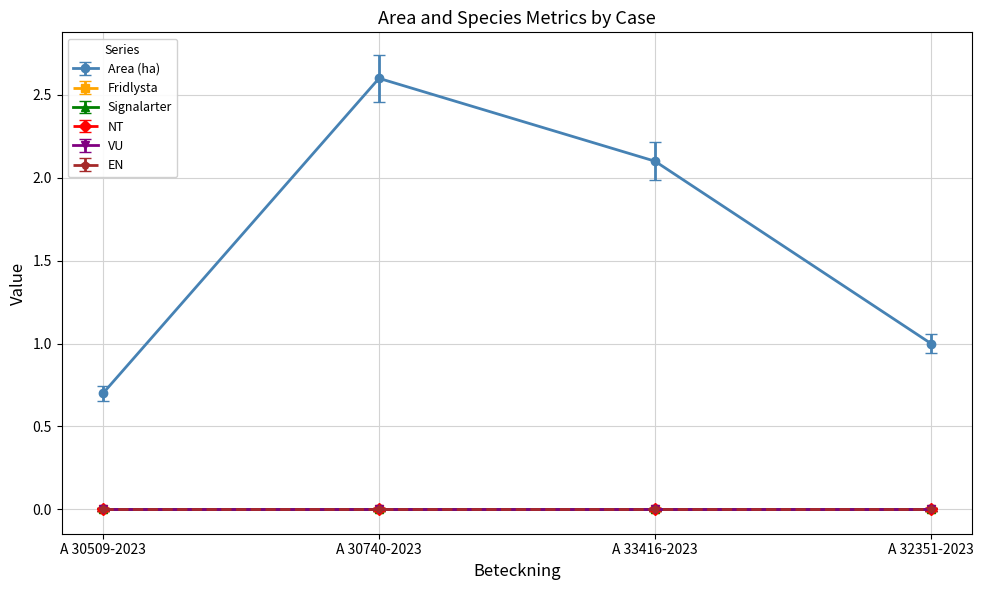

True or false: VU has more than 0 interior local peaks.

False